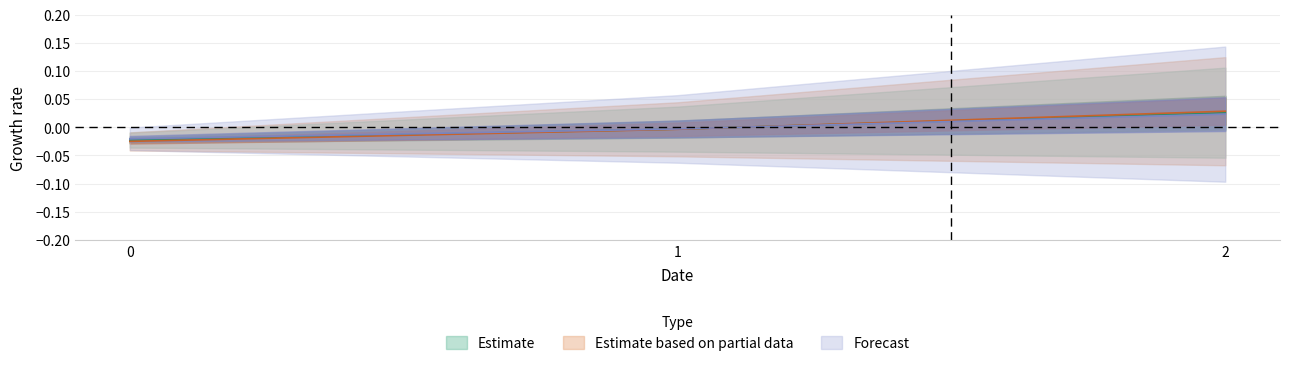

Does the chart have visible grid lines?

Yes